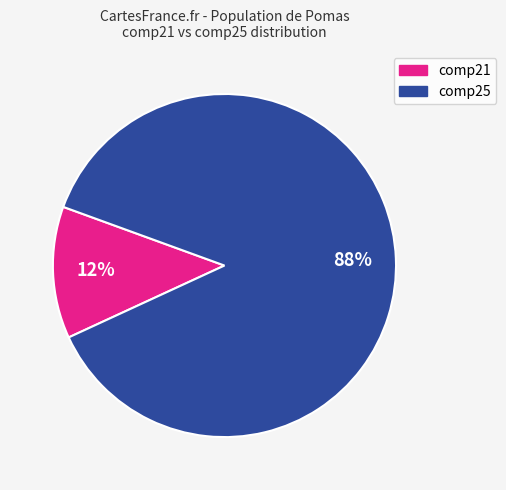

Does any single category account for the majority?

Yes